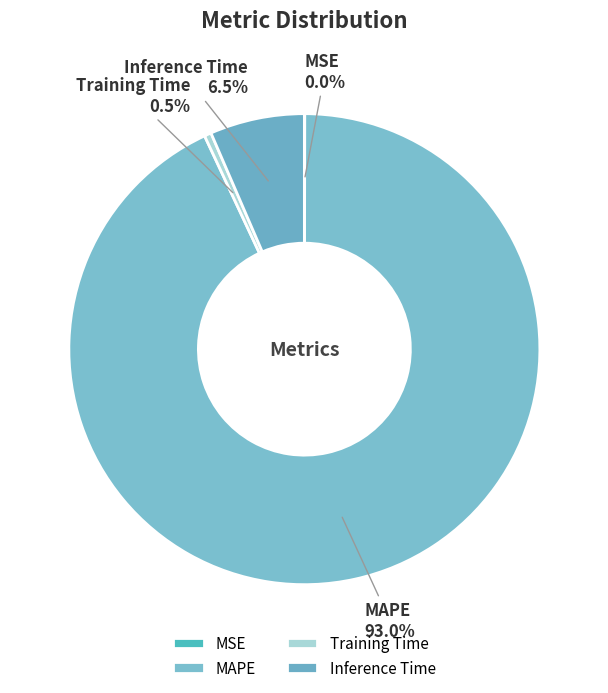

Is MAPE the majority of the pie?

Yes